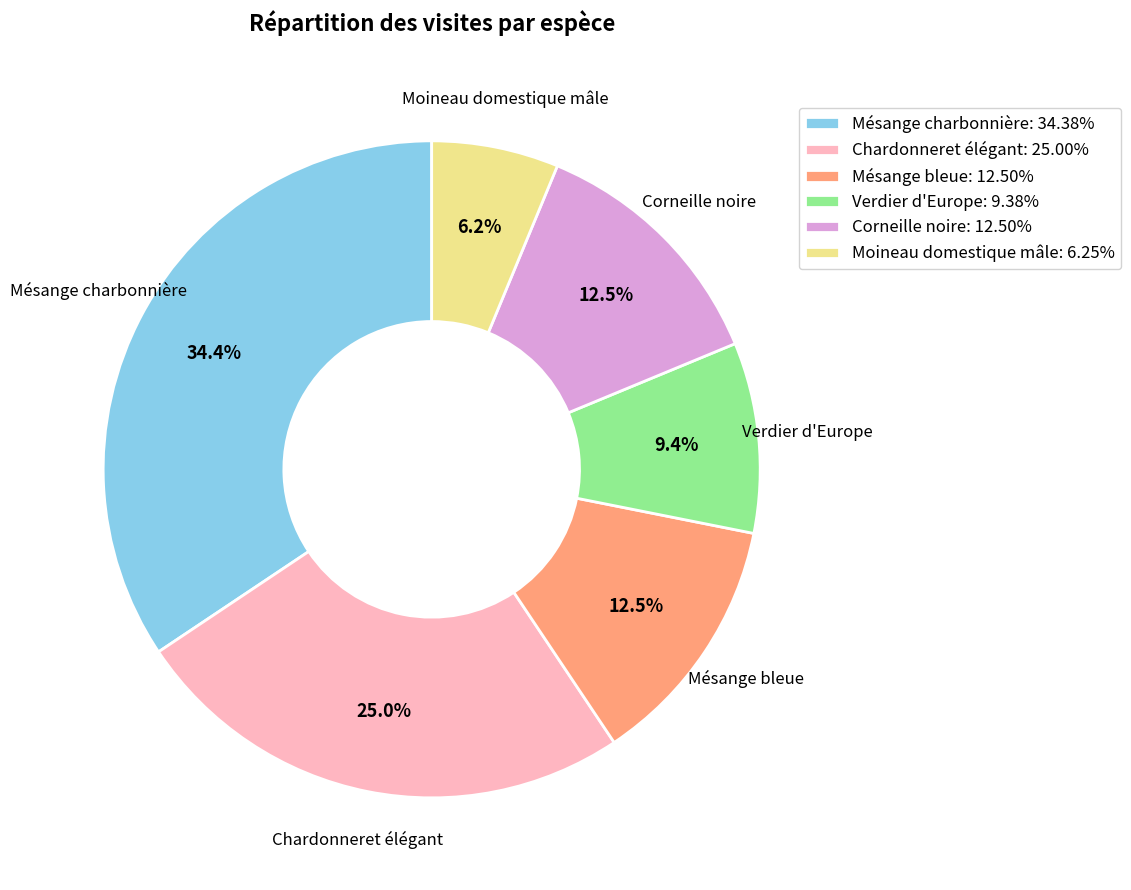

Between Mésange charbonnière and Moineau domestique mâle, which is larger?

Mésange charbonnière